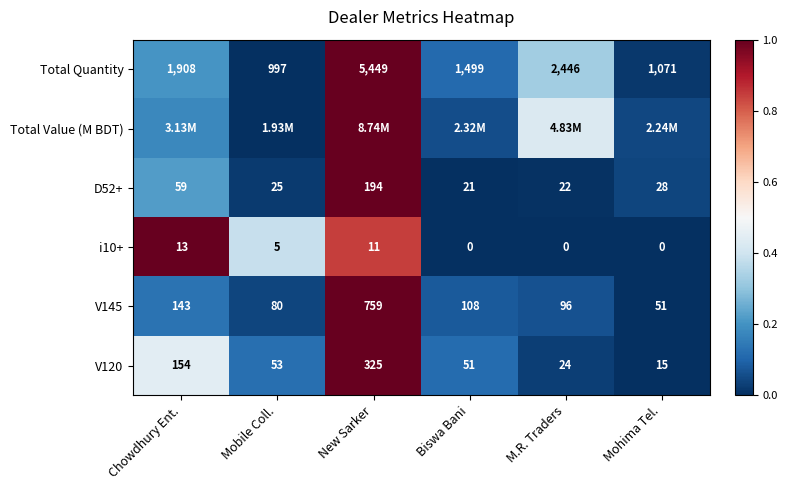

Where is V120 nearest to the value 170?

Chowdhury Ent.